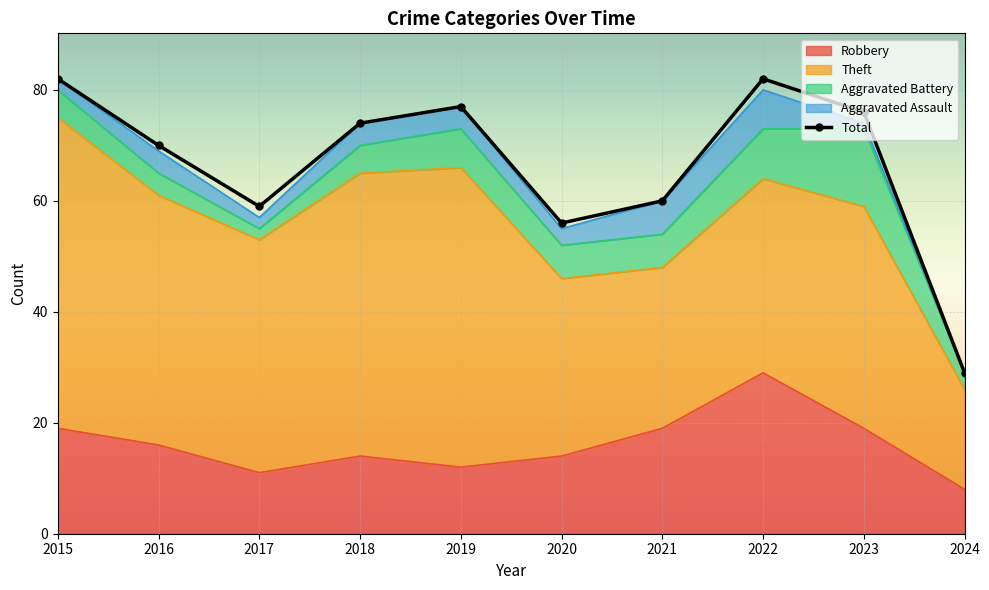

Read the Aggravated Assault value at 2017.

2